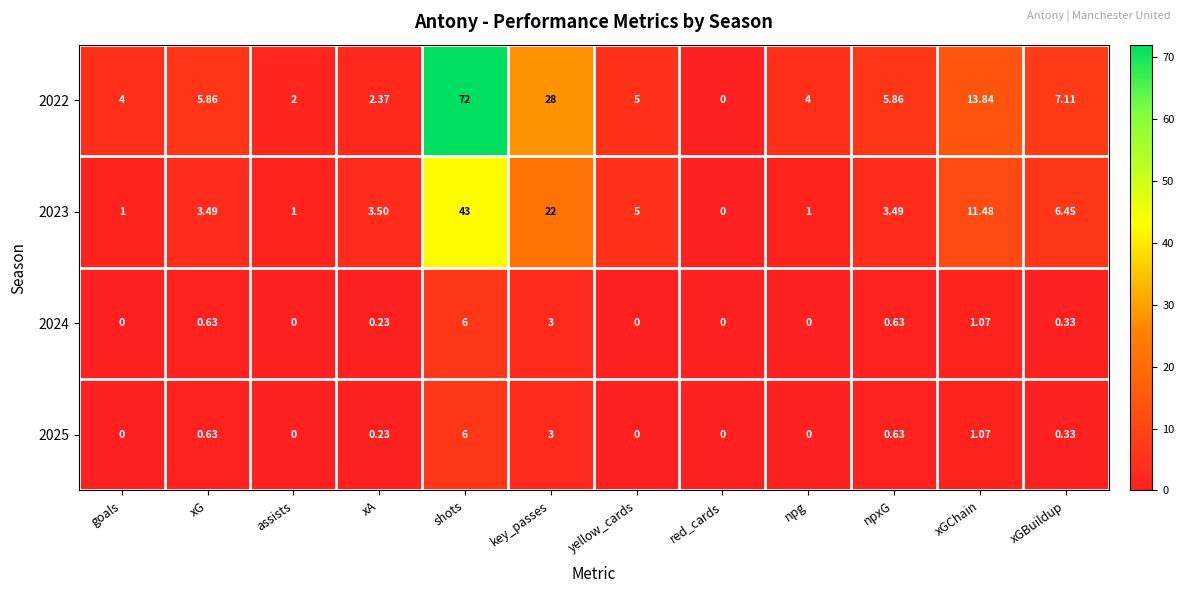

Where is 2022 nearest to the value 36?

key_passes